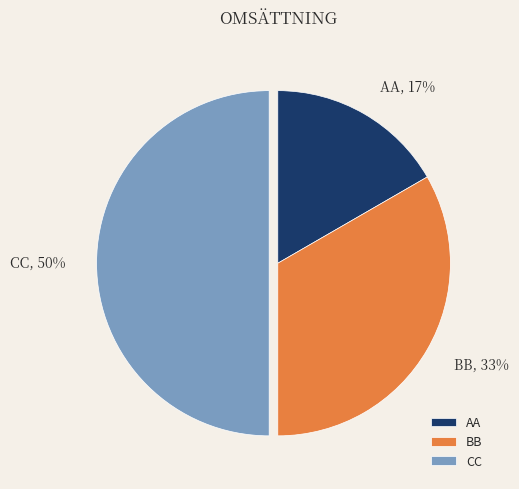

Is the sum of AA and CC greater than half?

Yes